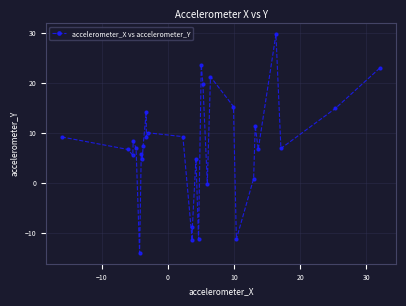

How many points are lower than both their immediate neighbors (excluding endpoints)?

10